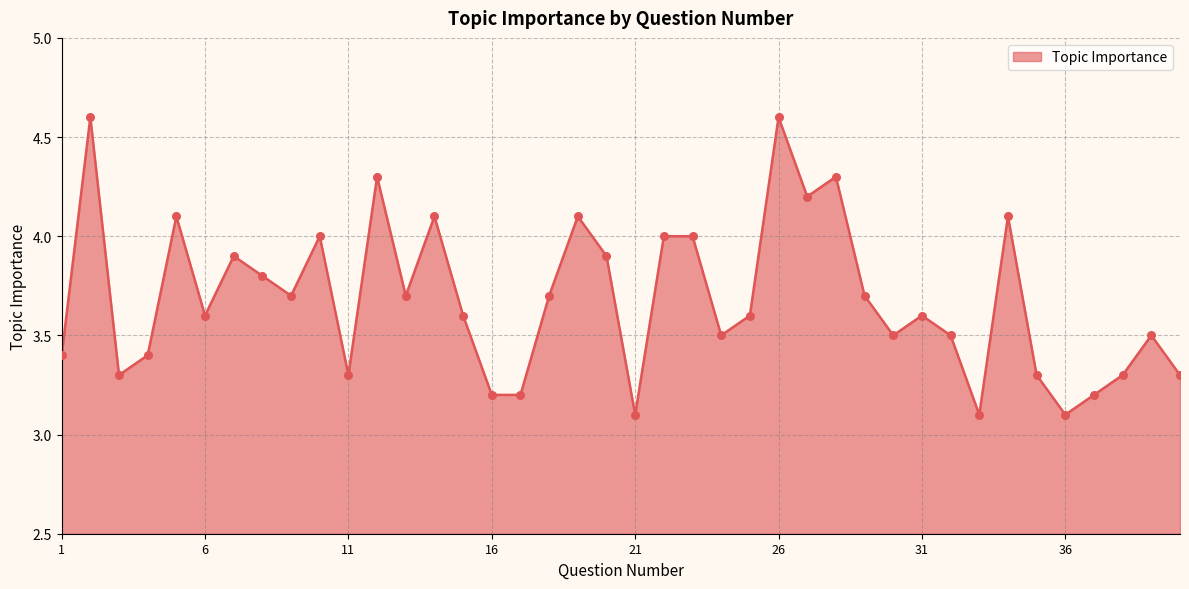

What is the smallest value displayed?

3.1